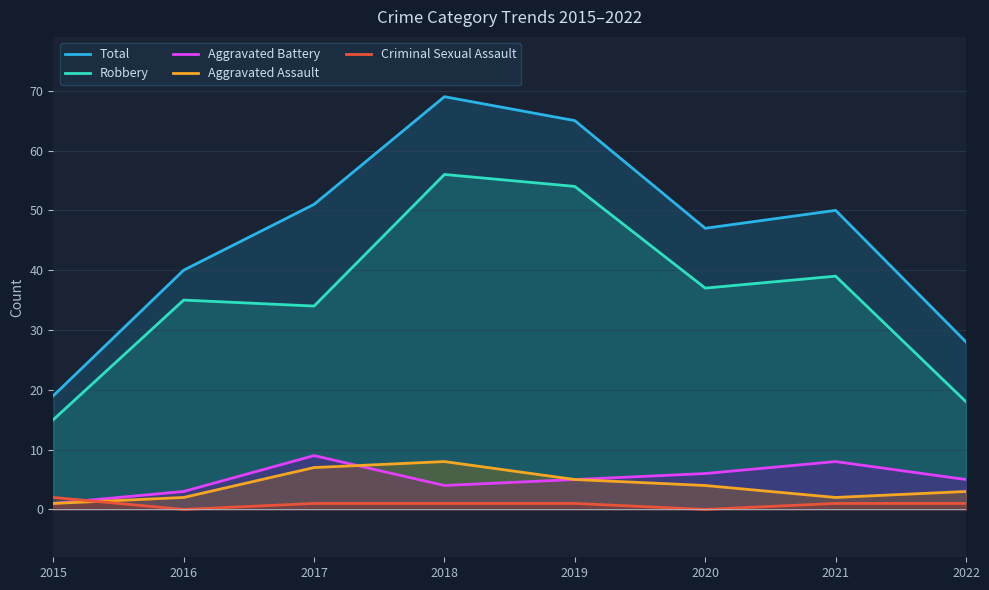

At which label is Criminal Sexual Assault closest to 1?

2017